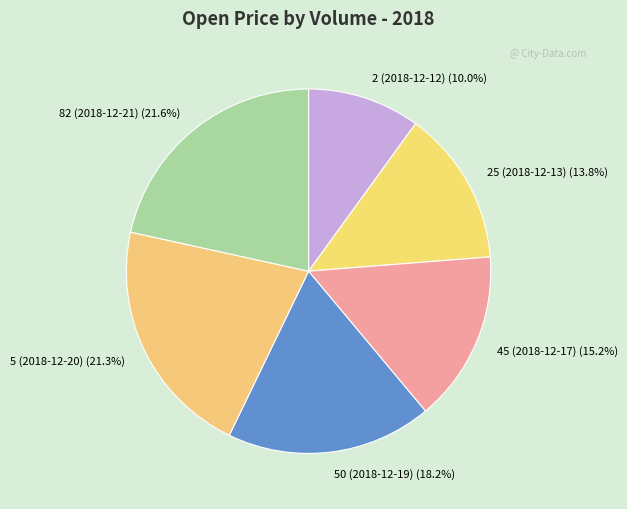

What percentage is NOT represented by 45 (2018-12-17) (15.2%)?

84.8%